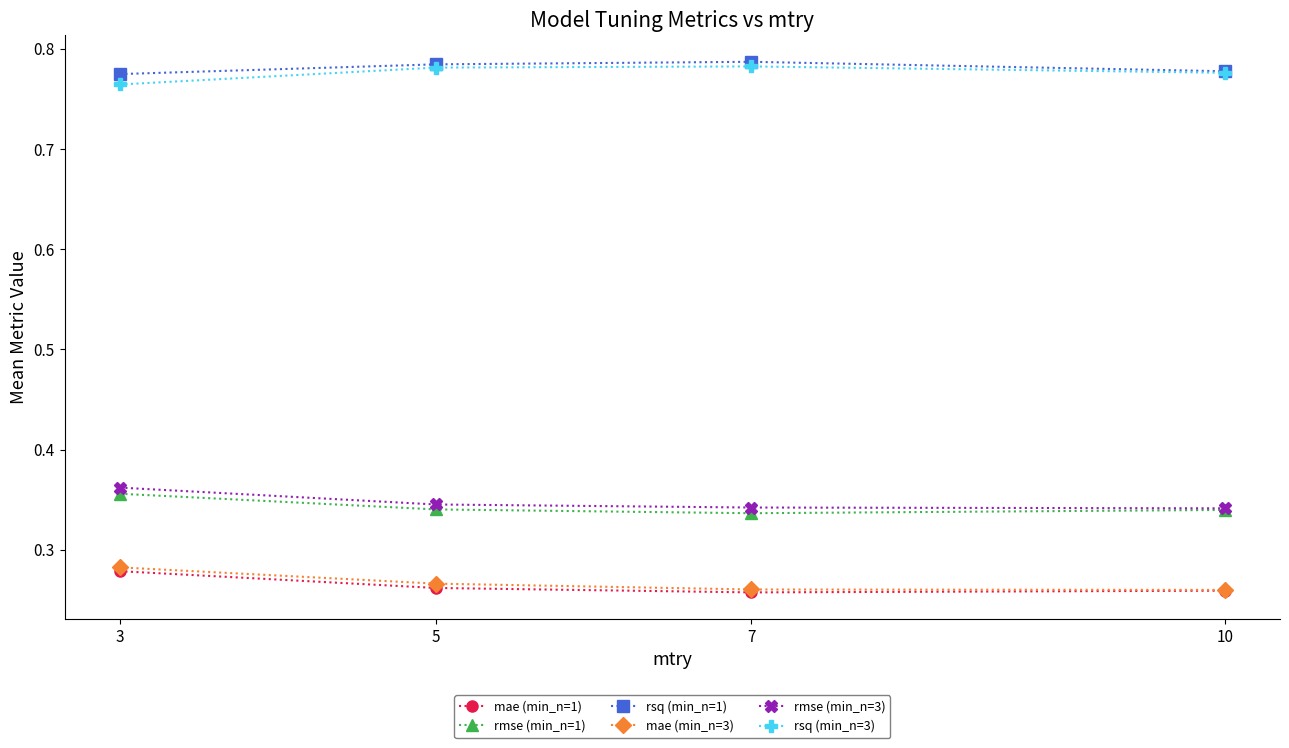

True or false: rsq (min_n=3) and mae (min_n=1) cross at least once.

False